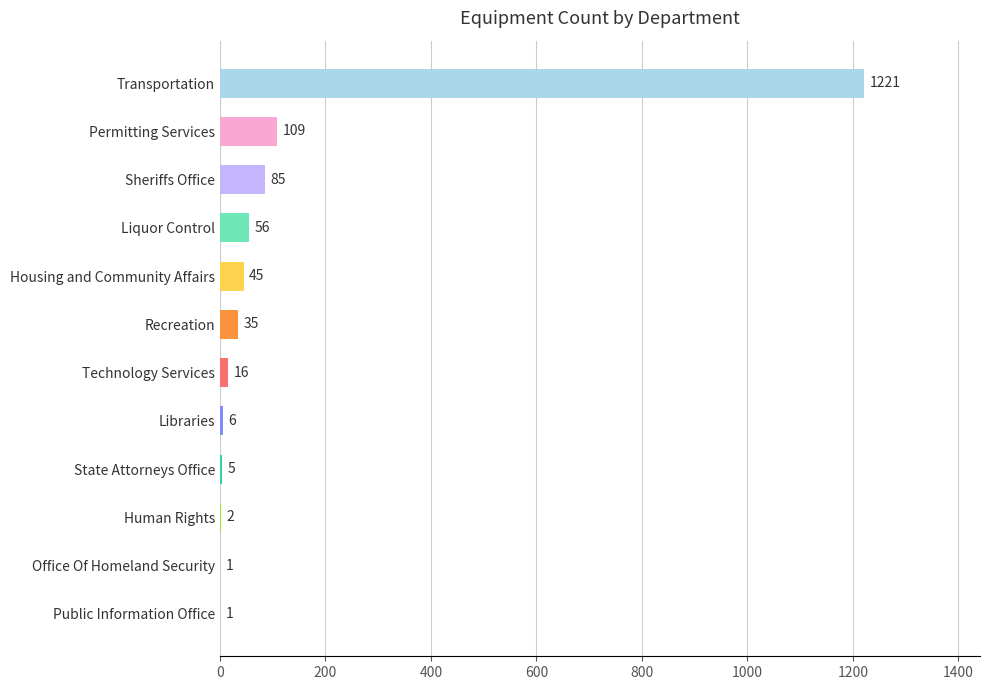

What is the ratio of the value at Sheriffs Office to the value at Human Rights?

42.5